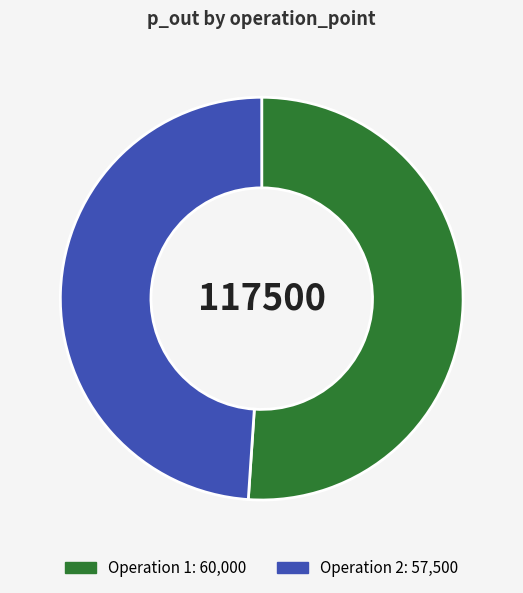

Does any single category account for the majority?

Yes